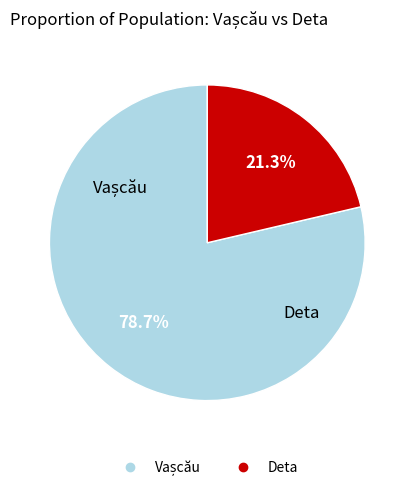

Is there any slice that represents more than half of the pie?

Yes